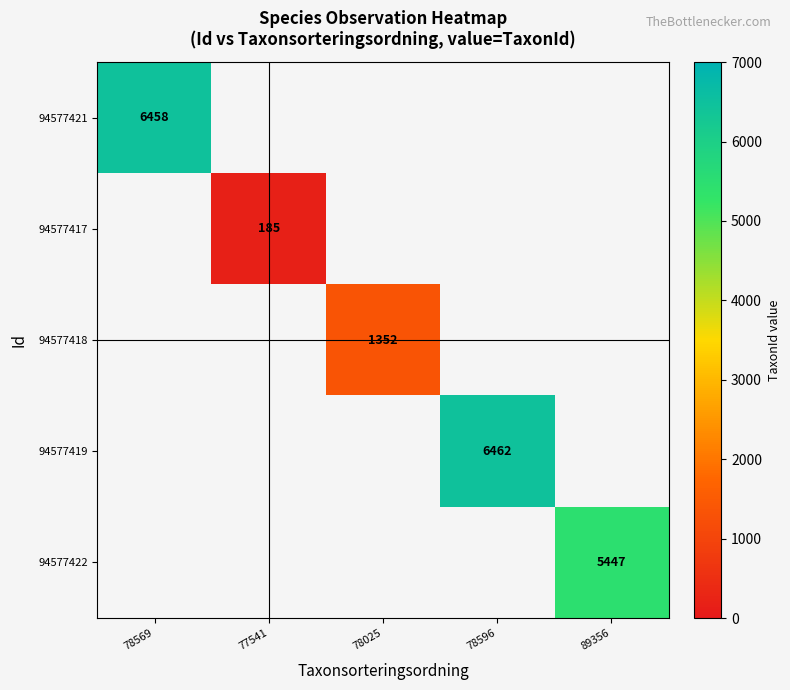

The 94577421 series shows 9443 at 78569. True or false?

False